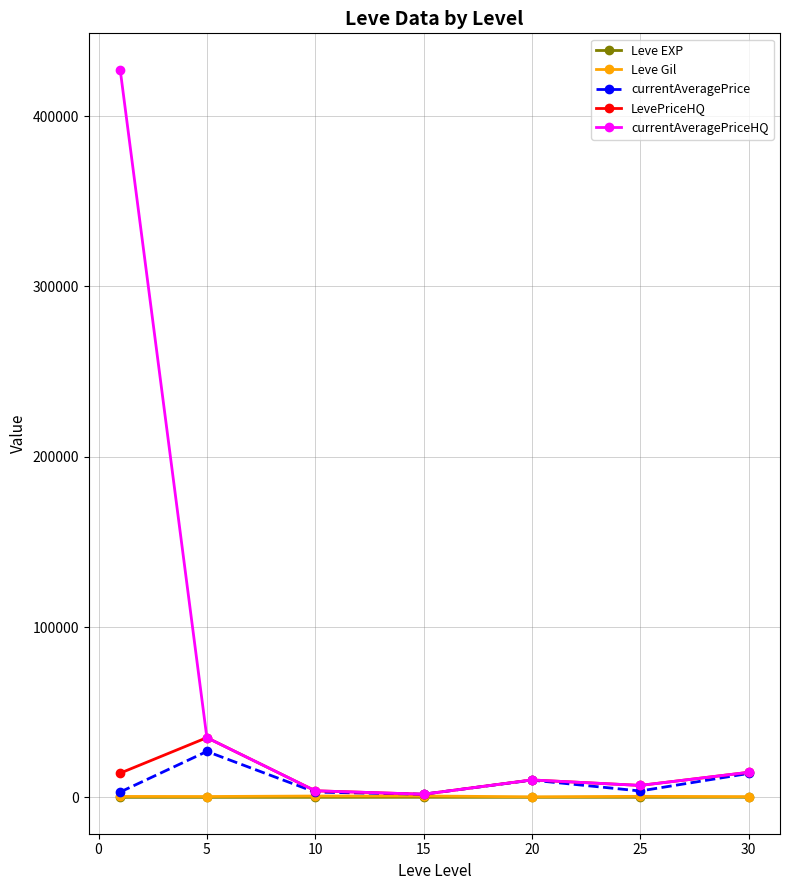

What is the value of the currentAveragePrice point at the 1st from the left?

3131.3